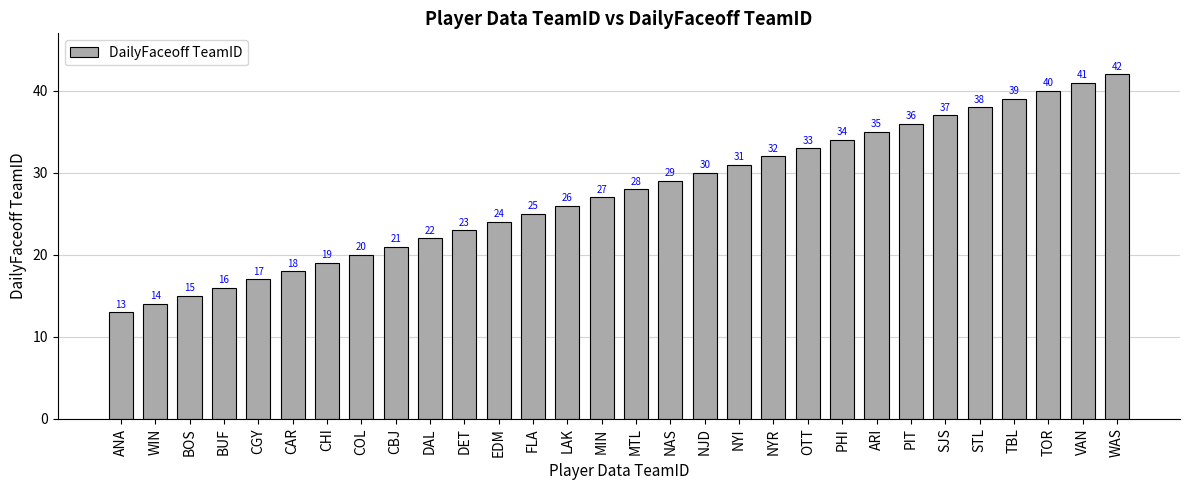

Does the chart contain stacked bars?

No